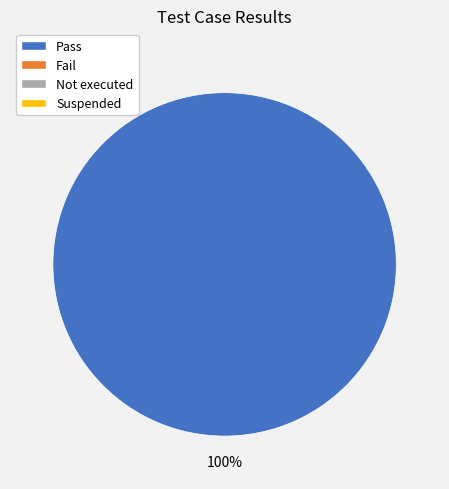

Does any single category account for the majority?

Yes